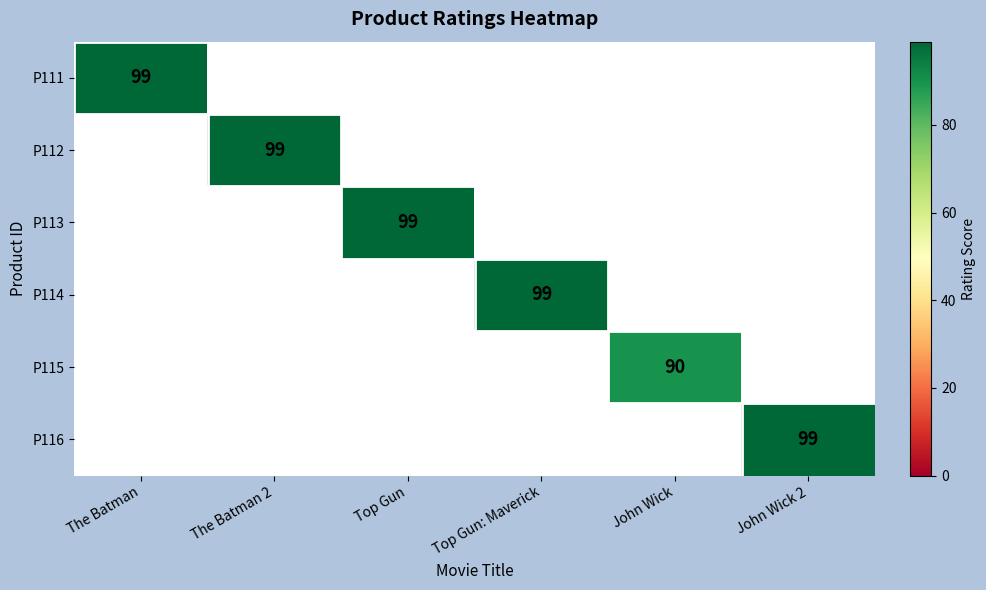

The P112 series shows 99 at The Batman 2. True or false?

True